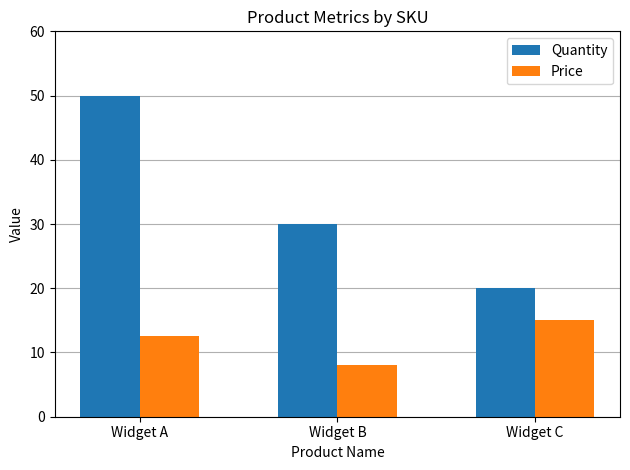

Reading right to left, extract all data points from this chart.

Quantity: Widget C=20.0	Widget B=30.0	Widget A=50.0
Price: Widget C=15.0	Widget B=8.0	Widget A=12.5